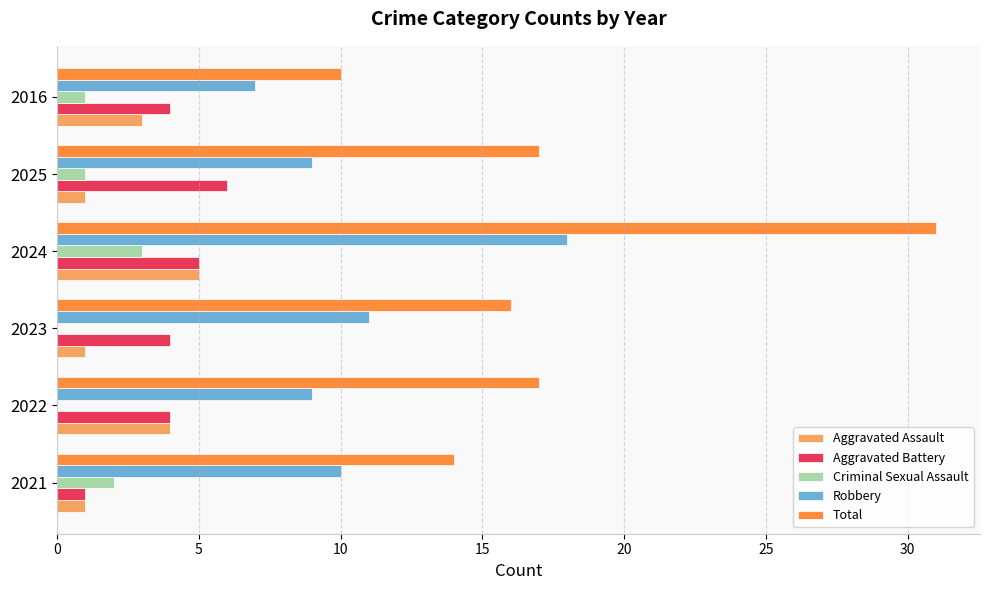

How many data points does each series have?

6